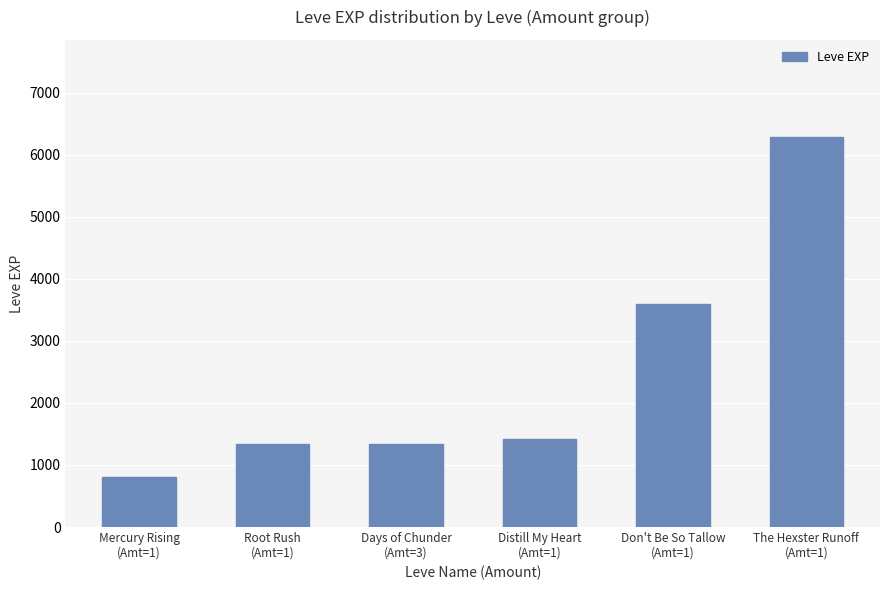

What is the greatest value displayed?

6280